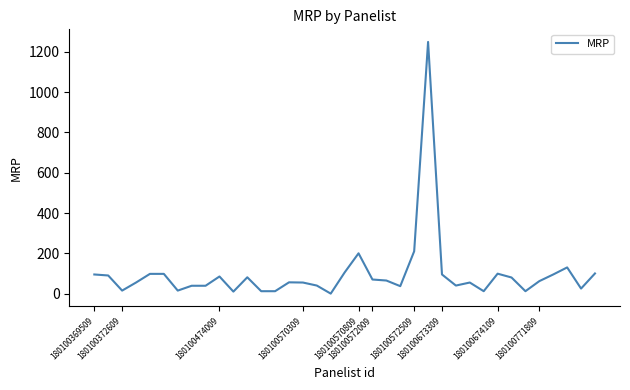

What is the maximum value shown in the chart?

1249